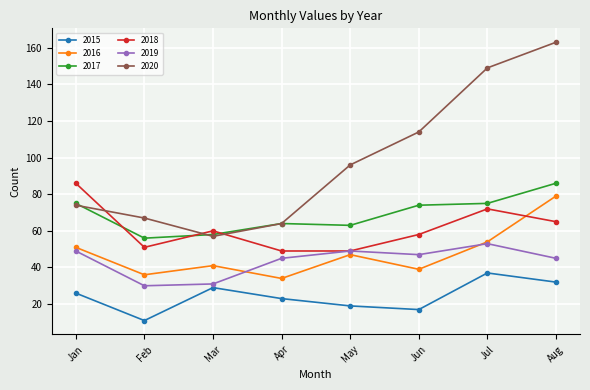

At which category does 2016 reach its first local peak?

Mar